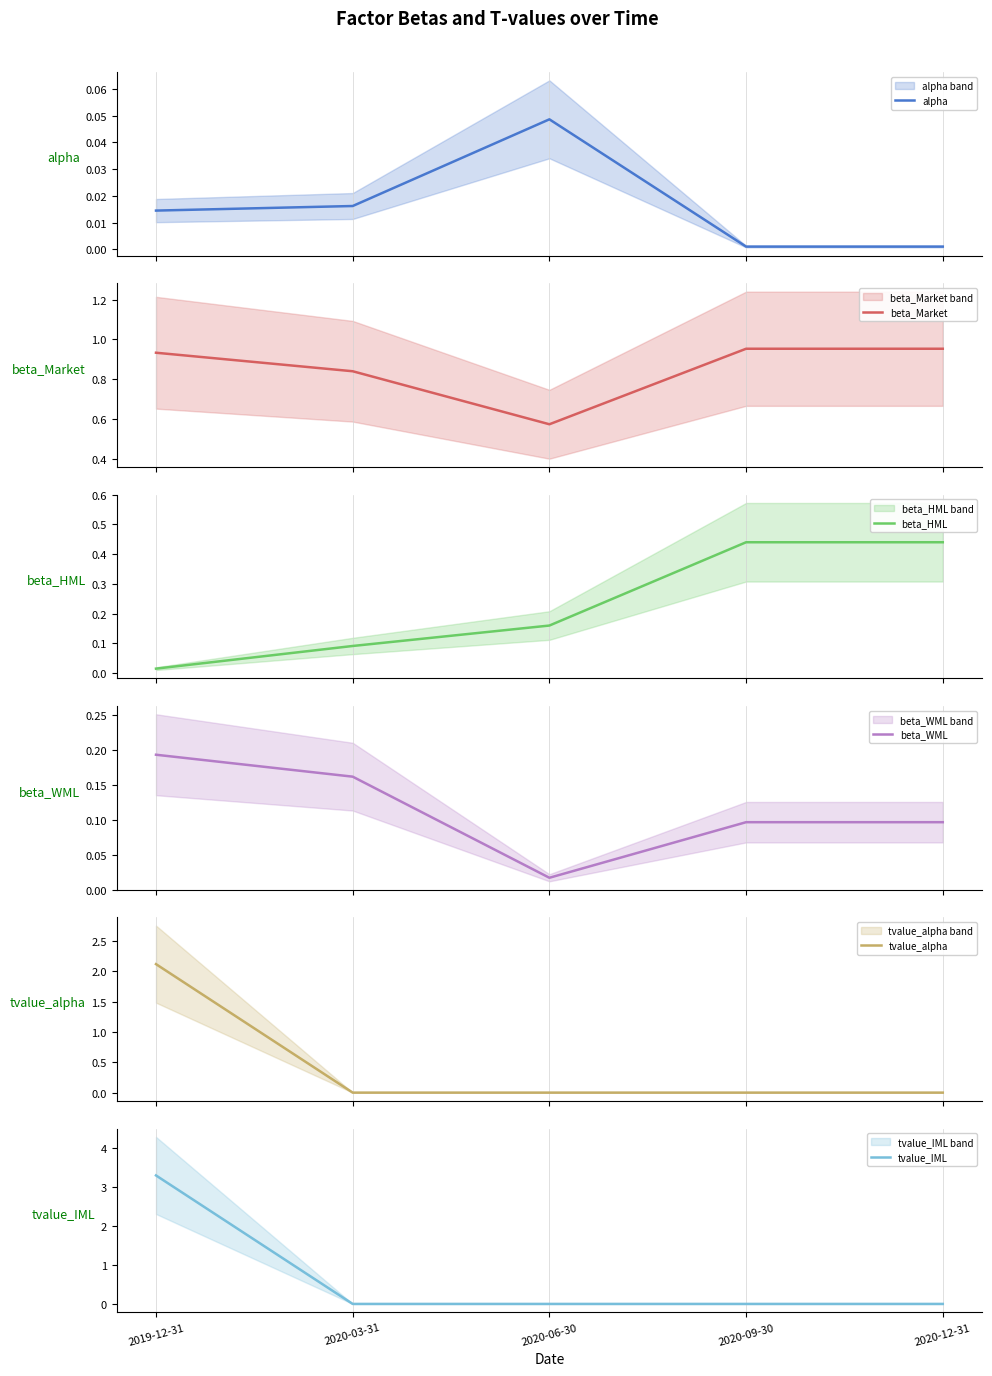

What is the greatest value displayed?

3.3